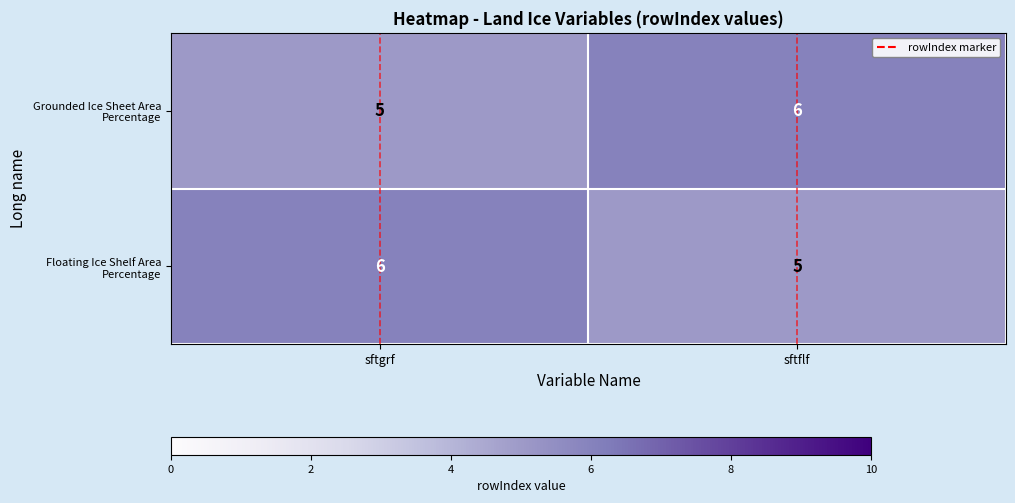

What is the maximum value for Grounded Ice Sheet Area Percentage?

6